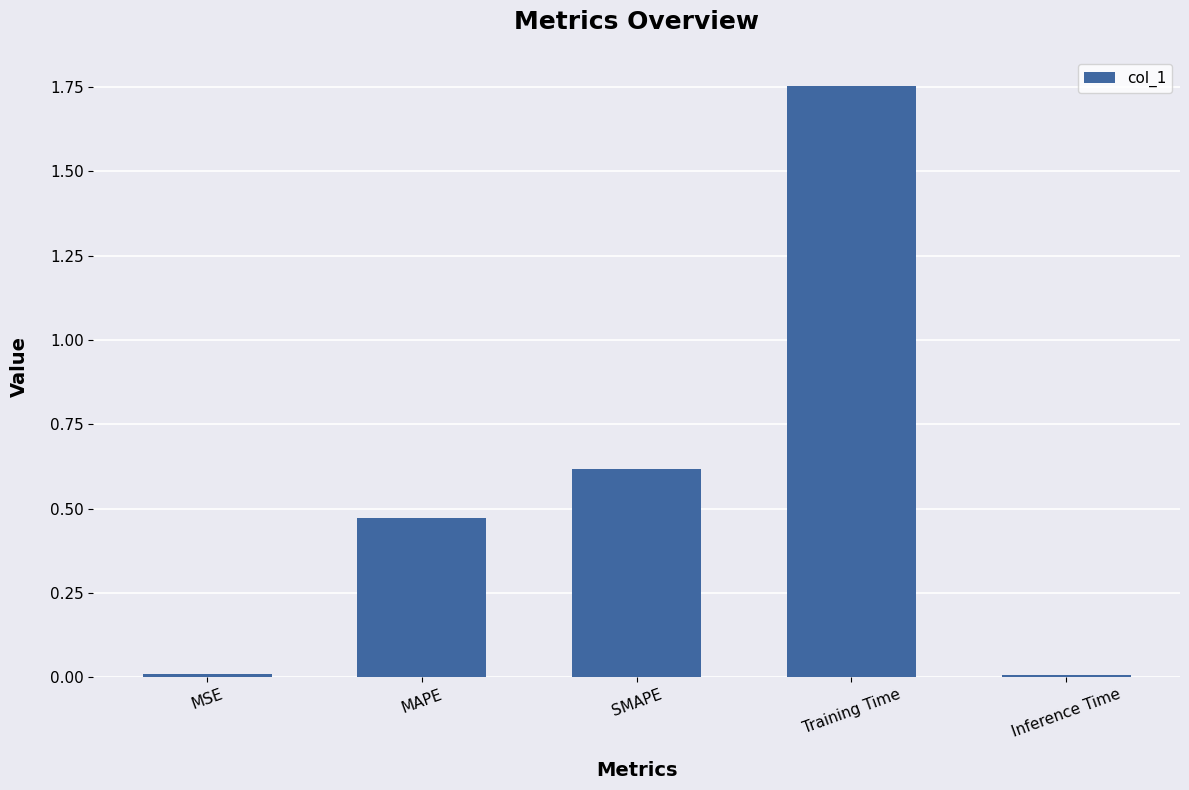

How many bars are there in total?

5